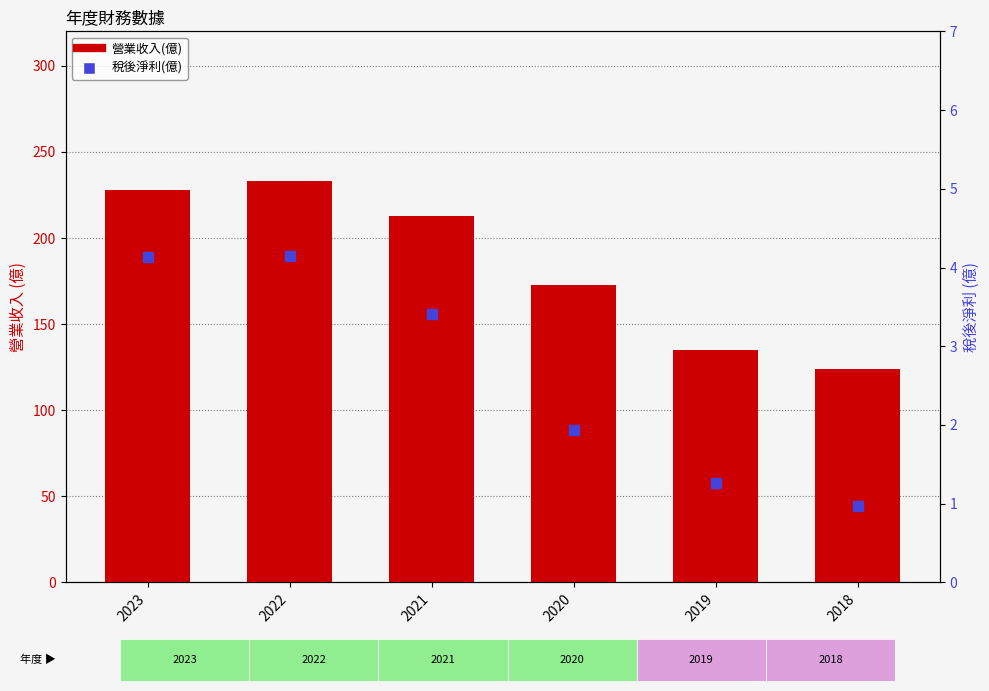

At how many categories does at least one series exceed 126?

5